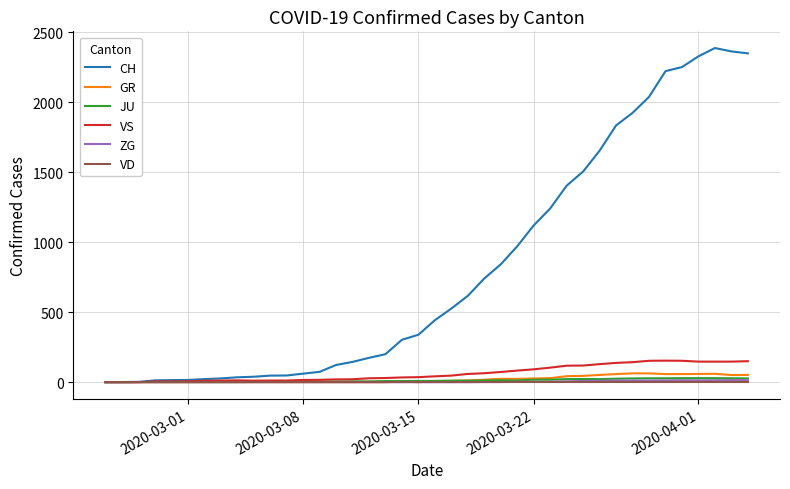

Which series has the largest range (max minus min)?

CH